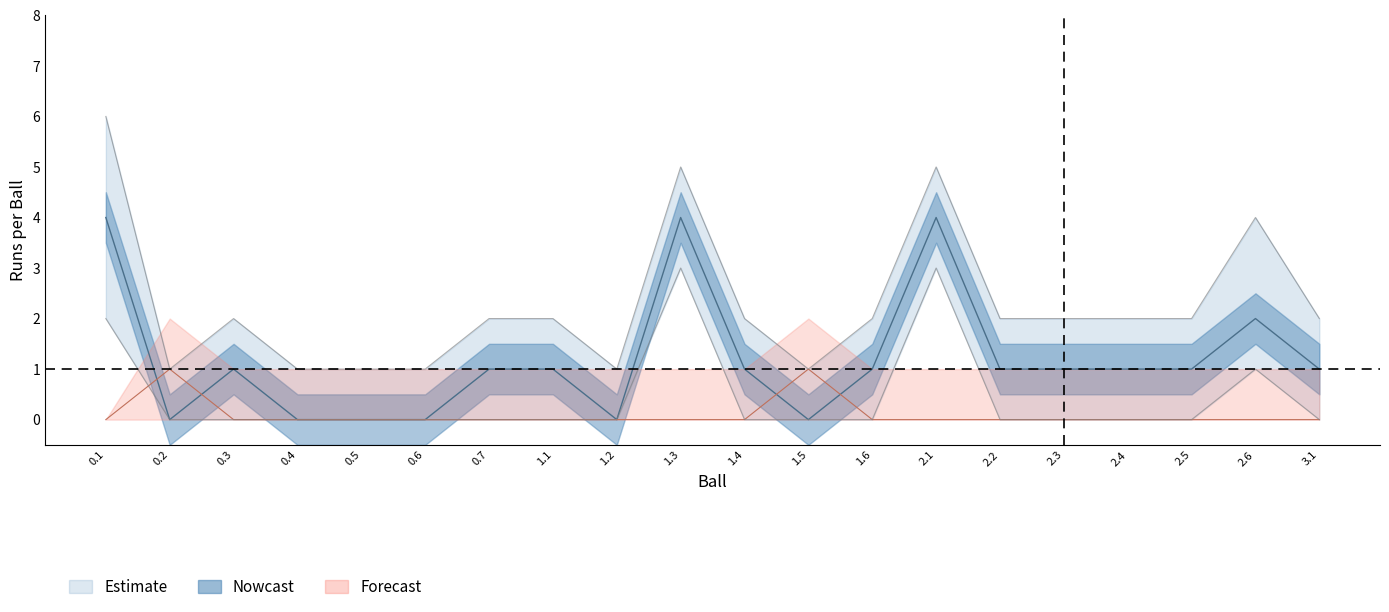

Does the chart have visible grid lines?

No